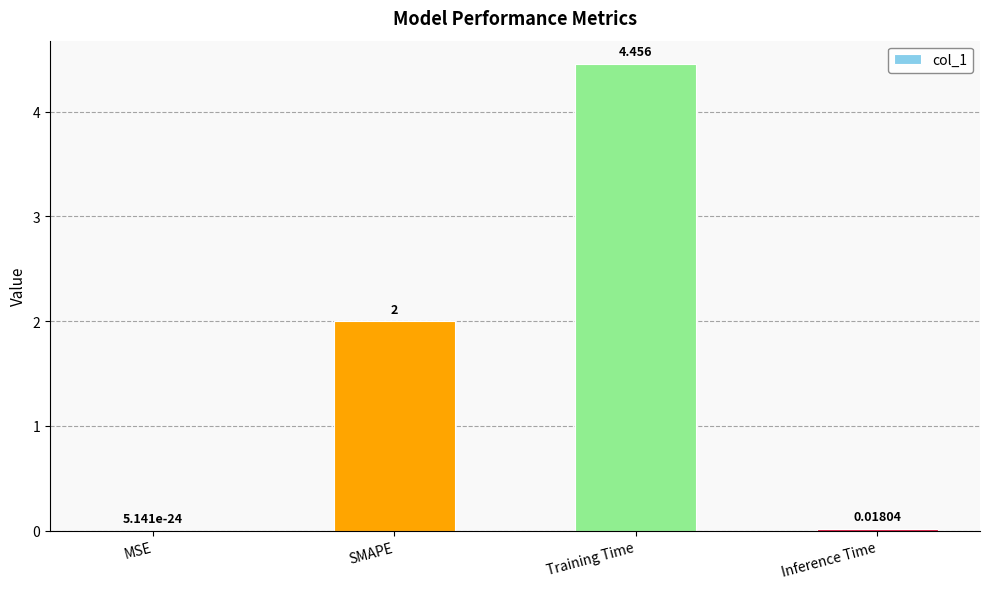

Where is the data nearest to the value 2?

SMAPE